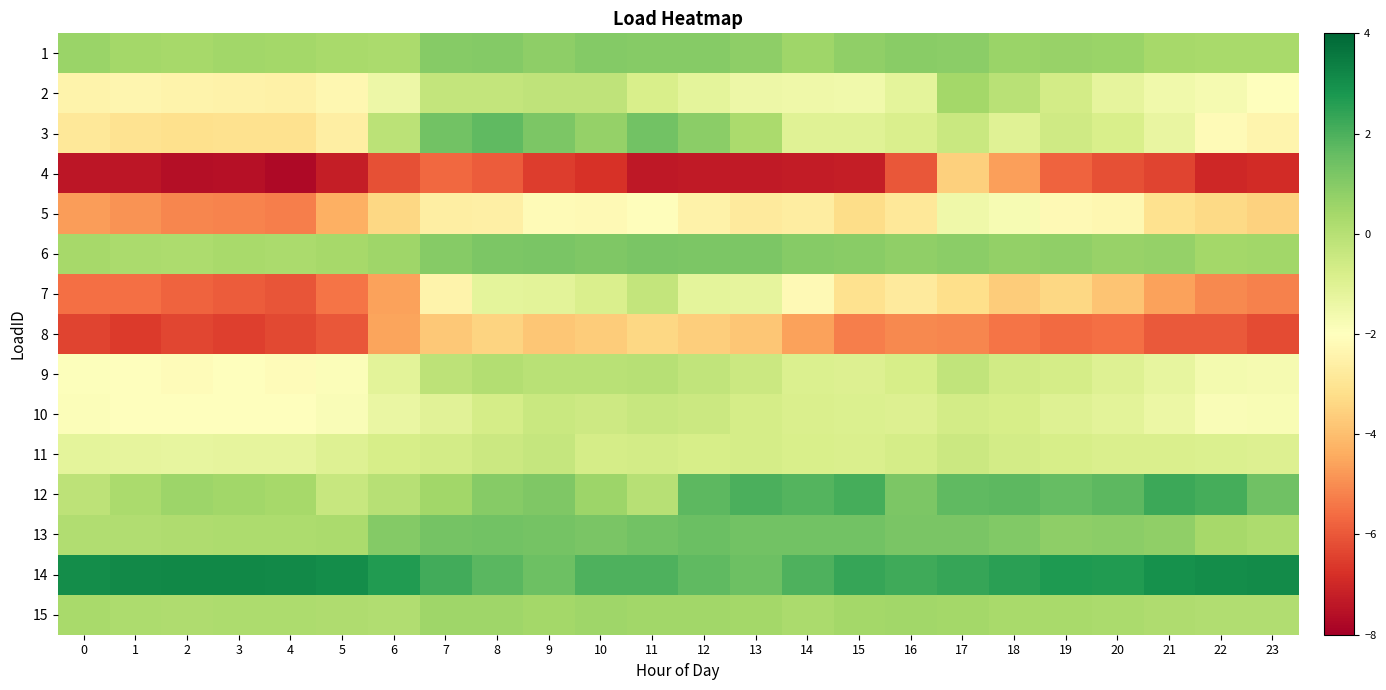

How many data points does each series have?

24